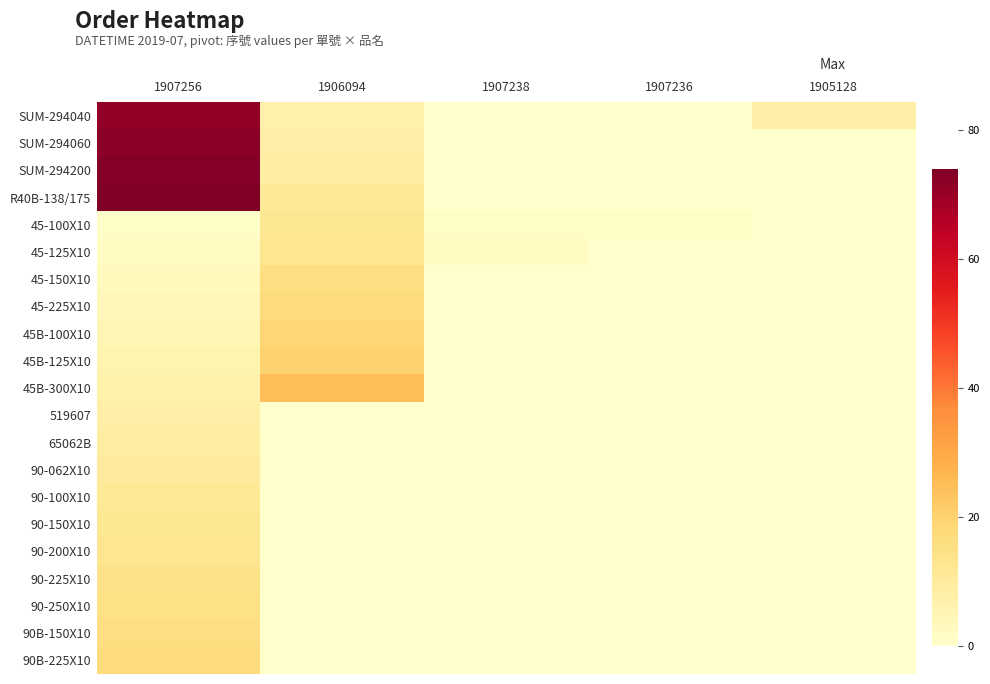

Reading right to left, extract all data points from this chart.

SUM-294040: 1905128=8	1907236=0	1907238=0	1906094=7	1907256=71
SUM-294060: 1905128=0	1907236=0	1907238=0	1906094=8	1907256=72
SUM-294200: 1905128=0	1907236=0	1907238=0	1906094=9	1907256=73
R40B-138/175: 1905128=0	1907236=0	1907238=0	1906094=11	1907256=74
45-100X10: 1905128=0	1907236=1	1907238=1	1906094=12	1907256=1
45-125X10: 1905128=0	1907236=0	1907238=2	1906094=13	1907256=2
45-150X10: 1905128=0	1907236=0	1907238=0	1906094=16	1907256=3
45-225X10: 1905128=0	1907236=0	1907238=0	1906094=17	1907256=4
45B-100X10: 1905128=0	1907236=0	1907238=0	1906094=19	1907256=5
45B-125X10: 1905128=0	1907236=0	1907238=0	1906094=20	1907256=6
45B-300X10: 1905128=0	1907236=0	1907238=0	1906094=25	1907256=7
519607: 1905128=0	1907236=0	1907238=0	1906094=0	1907256=8
65062B: 1905128=0	1907236=0	1907238=0	1906094=0	1907256=9
90-062X10: 1905128=0	1907236=0	1907238=0	1906094=0	1907256=10
90-100X10: 1905128=0	1907236=0	1907238=0	1906094=0	1907256=11
90-150X10: 1905128=0	1907236=0	1907238=0	1906094=0	1907256=12
90-200X10: 1905128=0	1907236=0	1907238=0	1906094=0	1907256=13
90-225X10: 1905128=0	1907236=0	1907238=0	1906094=0	1907256=14
90-250X10: 1905128=0	1907236=0	1907238=0	1906094=0	1907256=15
90B-150X10: 1905128=0	1907236=0	1907238=0	1906094=0	1907256=16
90B-225X10: 1905128=0	1907236=0	1907238=0	1906094=0	1907256=17